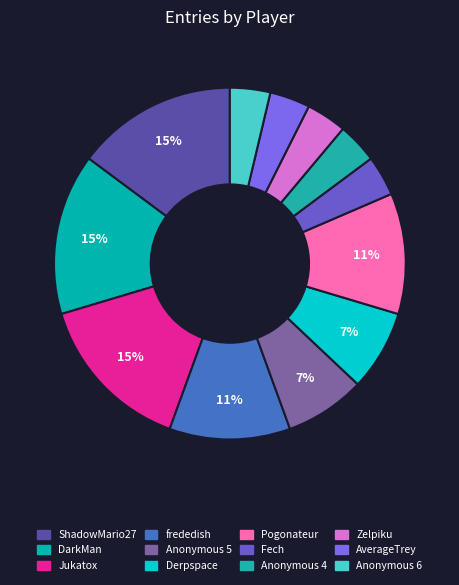

To the nearest percent, what is the combined percentage of Anonymous 5 and Fech?

11%